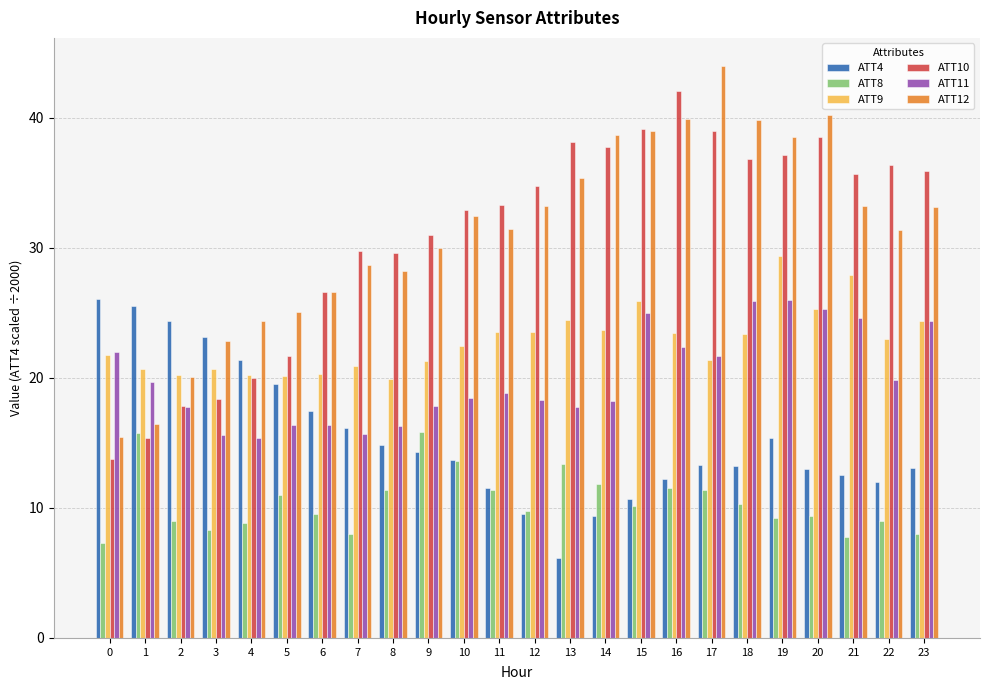

Is the value of ATT12 at 14 greater than the value of ATT8 at 21?

Yes